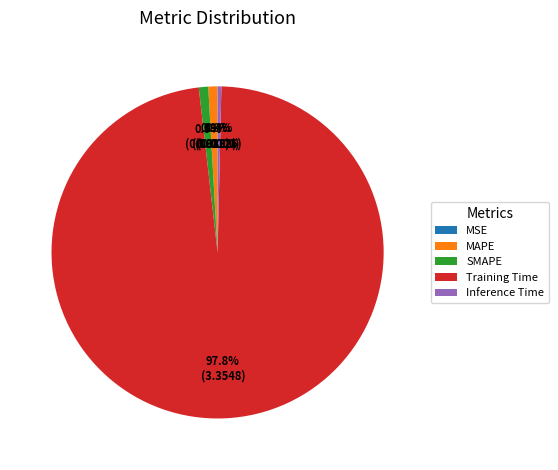

What percentage do SMAPE and Training Time together represent?

98.7%